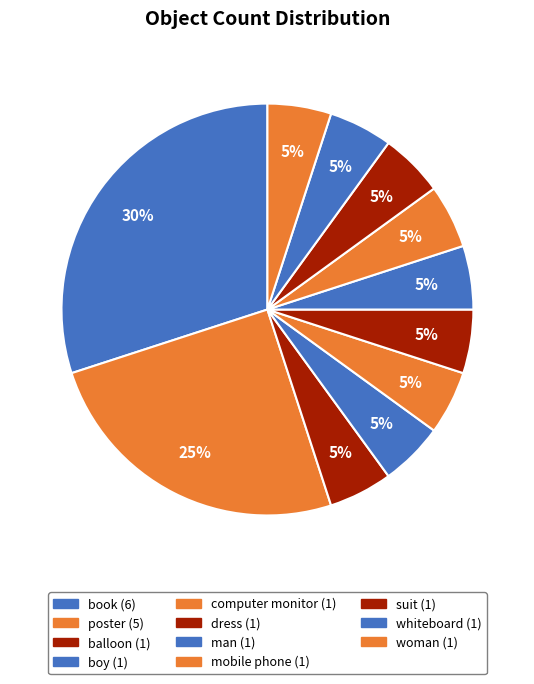

What is the smallest slice in the pie chart?

balloon